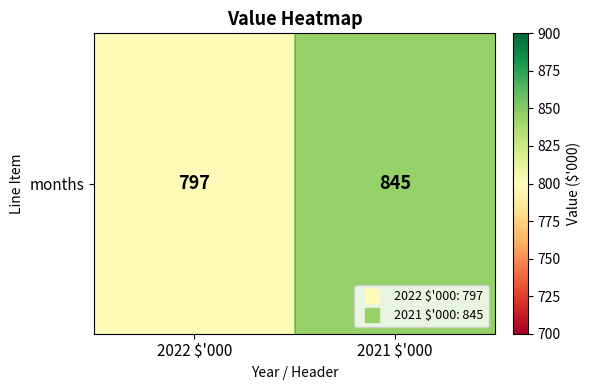

What is the difference between the values at 2022 $'000 and 2021 $'000?

48